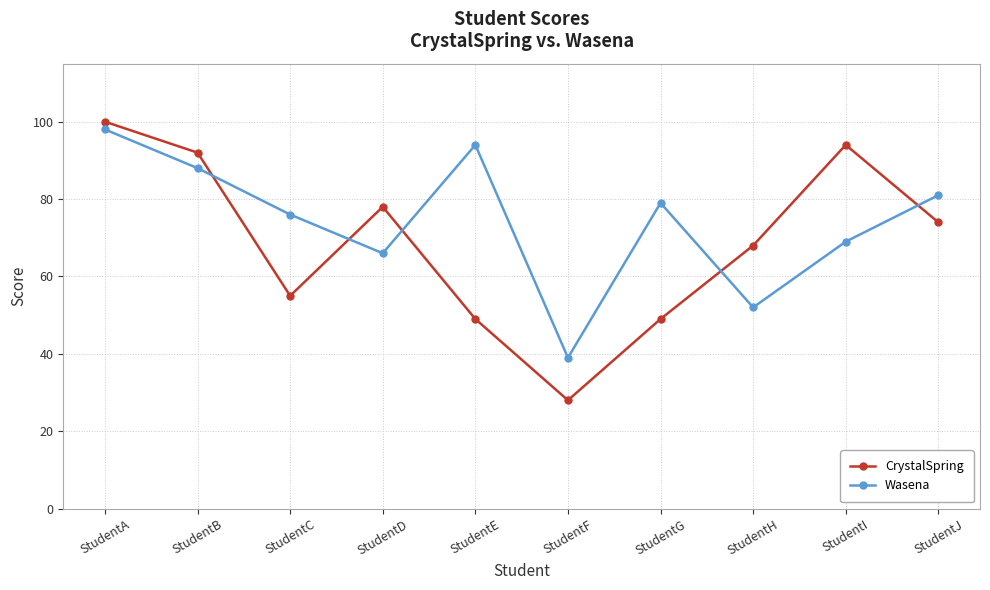

Reading left to right, what are all the values shown in this chart?

CrystalSpring: StudentA=100	StudentB=92	StudentC=55	StudentD=78	StudentE=49	StudentF=28	StudentG=49	StudentH=68	StudentI=94	StudentJ=74
Wasena: StudentA=98	StudentB=88	StudentC=76	StudentD=66	StudentE=94	StudentF=39	StudentG=79	StudentH=52	StudentI=69	StudentJ=81